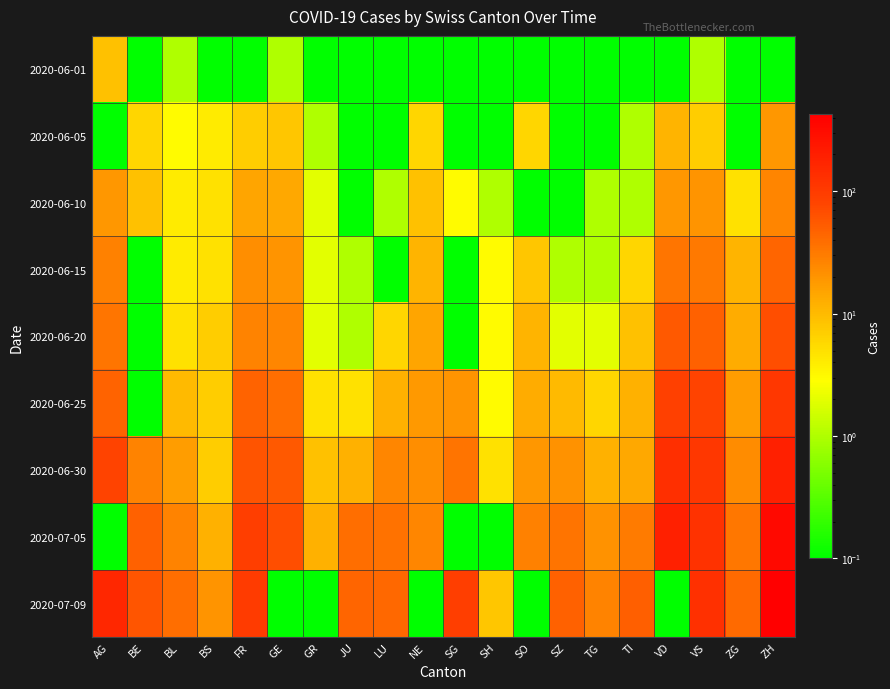

Rank the series by their maximum value, from highest to lowest.

2020-07-09, 2020-07-05, 2020-06-30, 2020-06-25, 2020-06-20, 2020-06-15, 2020-06-10, 2020-06-05, 2020-06-01